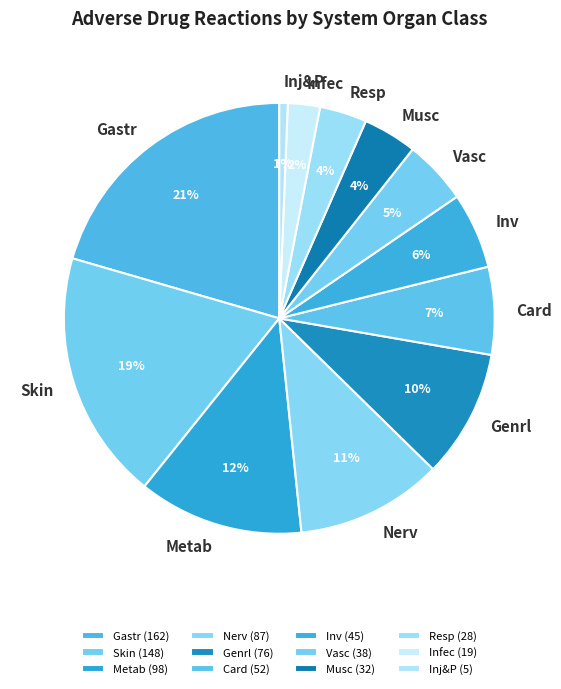

Which category has the biggest portion of the pie?

Gastr